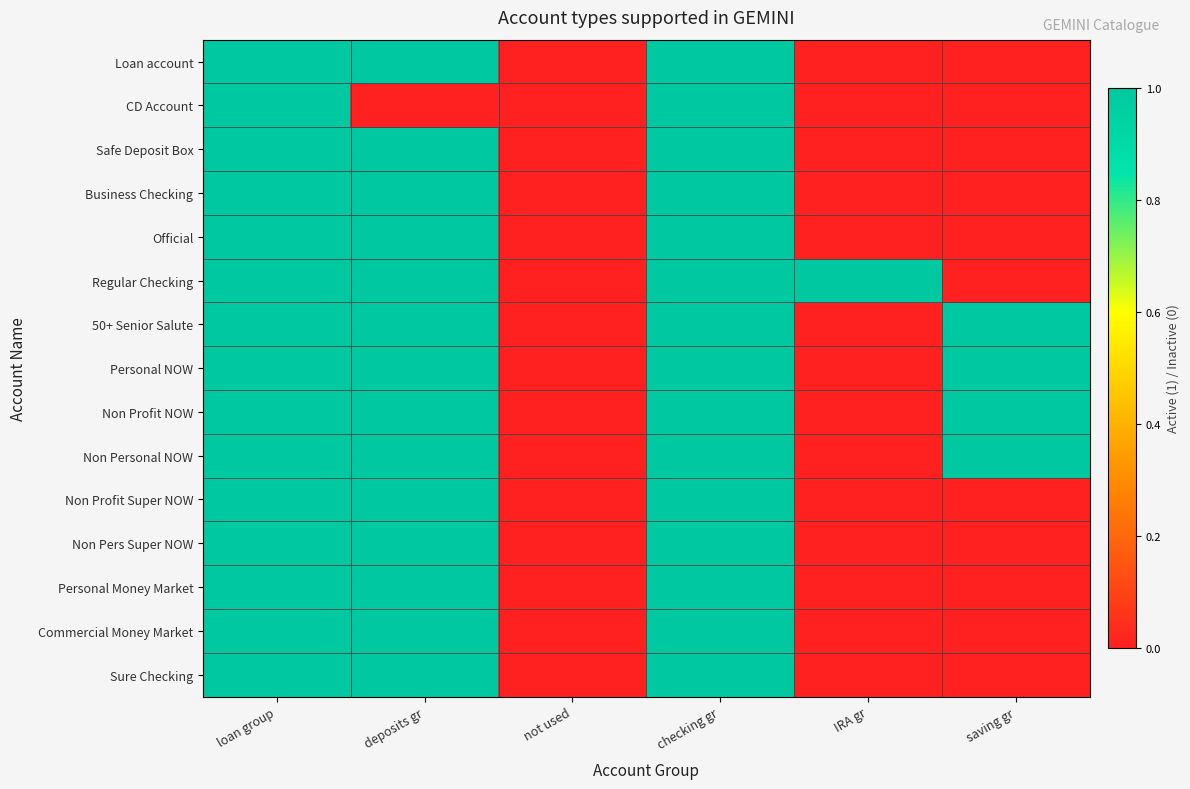

Count the number of categories in the chart.

6